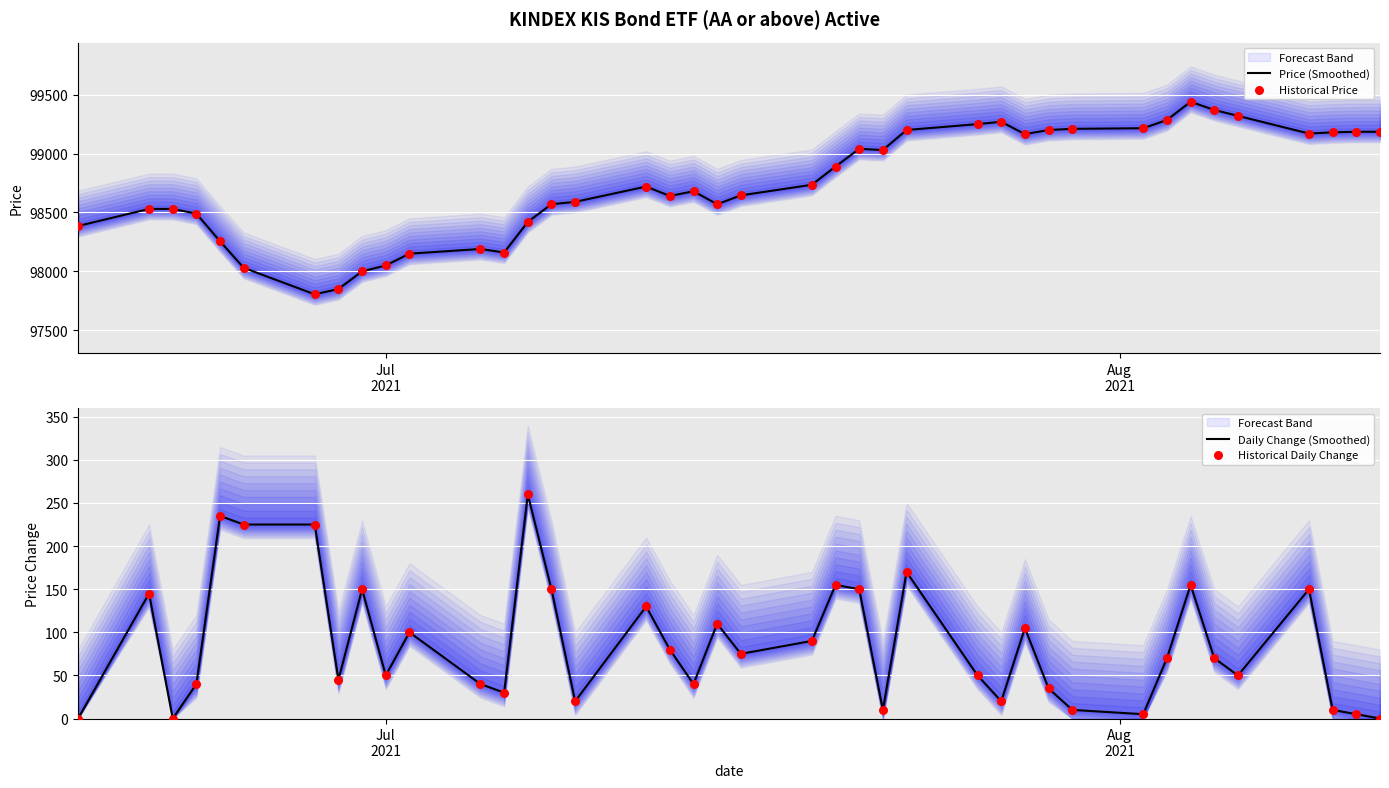

At how many categories does at least one series exceed 53940?

40